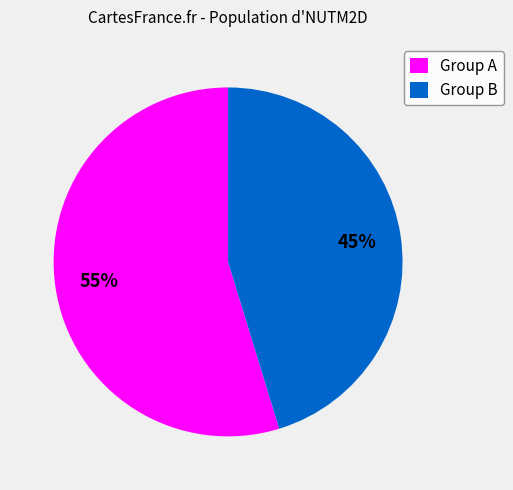

How many segments does this pie chart have?

2